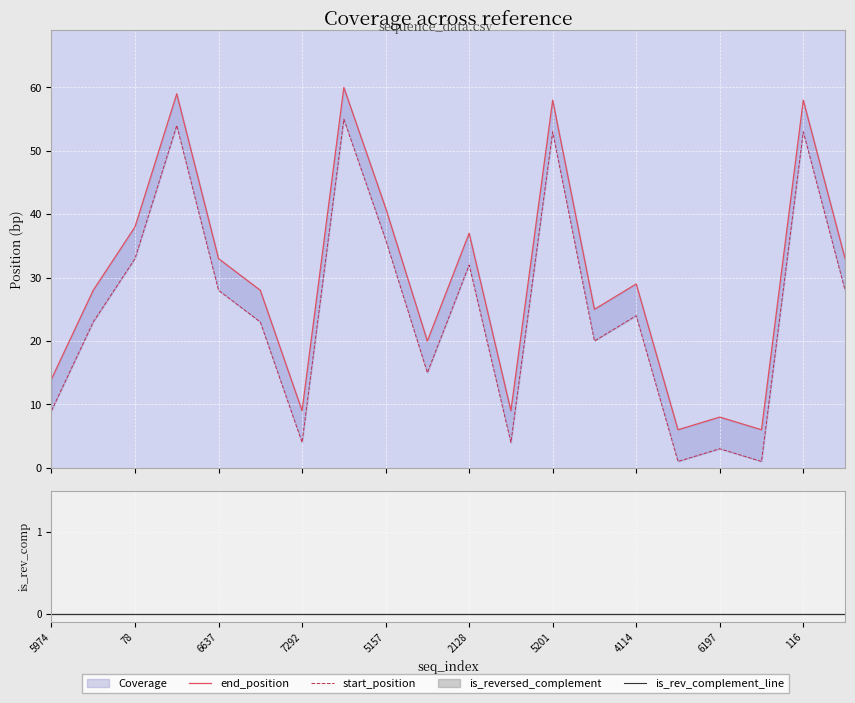

How many lines are shown in the chart?

3